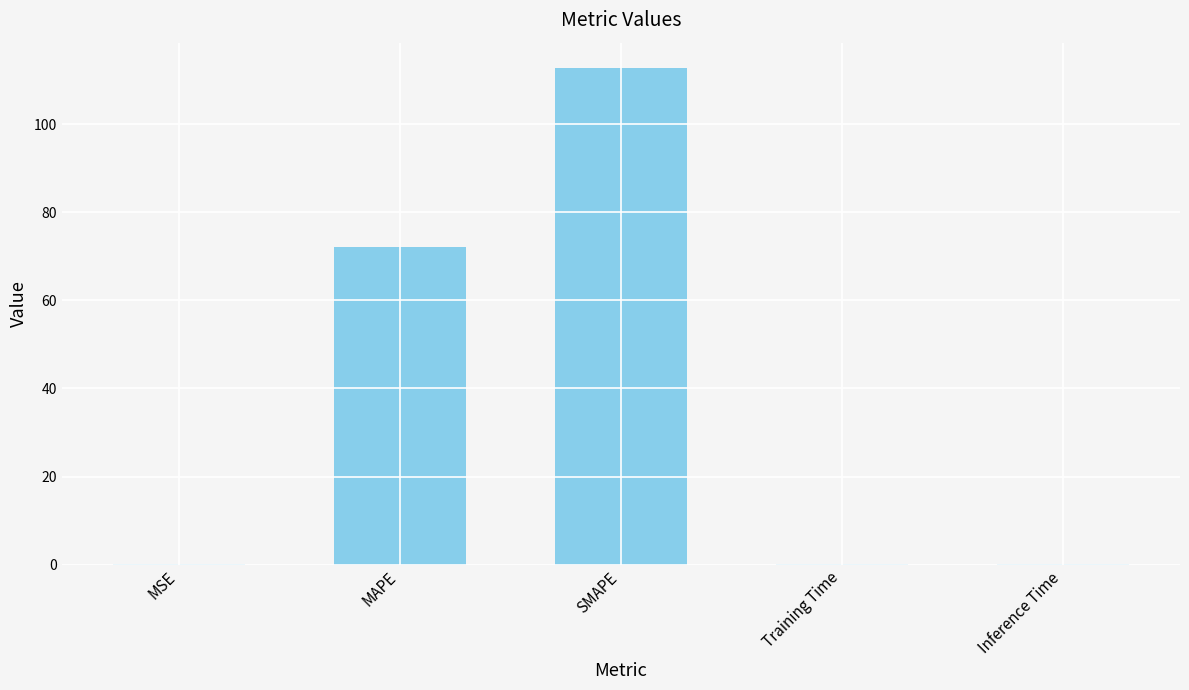

Which category has the highest value across all series?

SMAPE